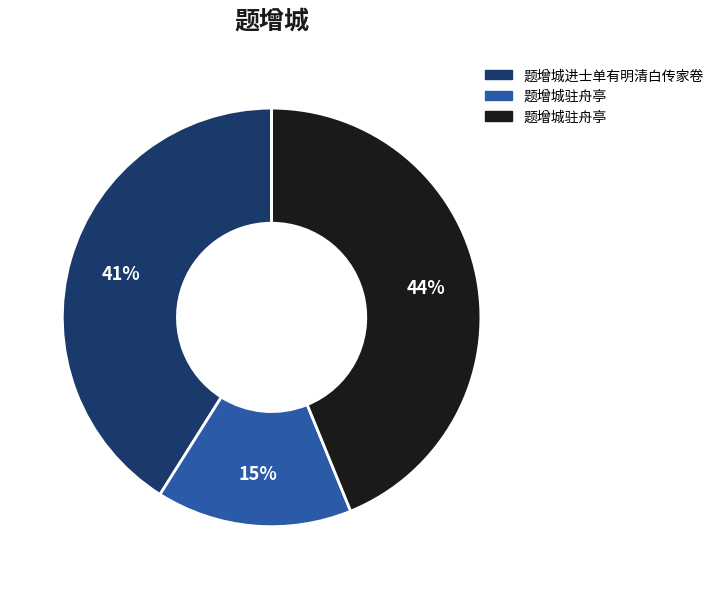

To the nearest percent, what is the difference between the largest and smallest slice percentages?

29%